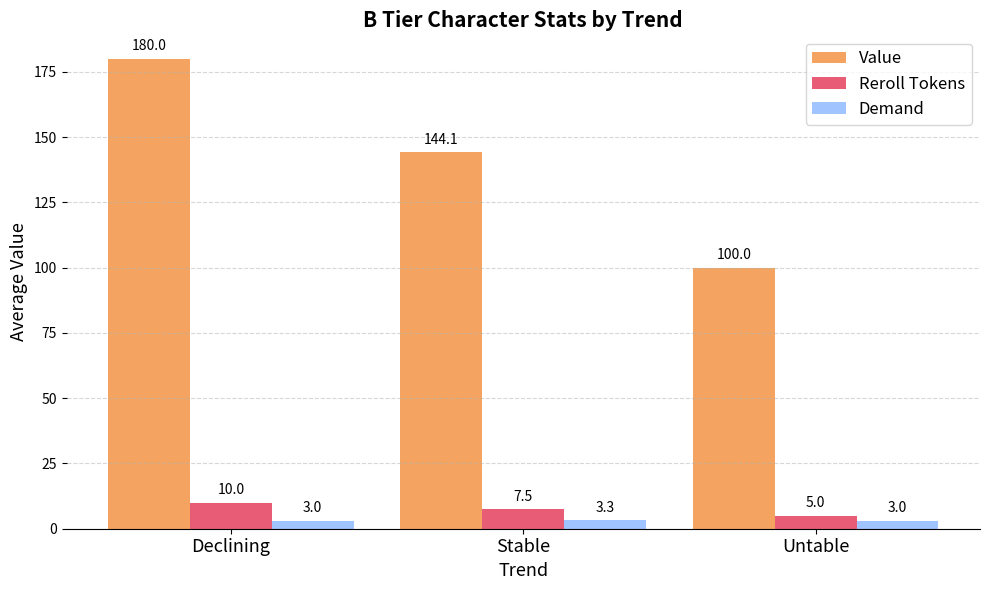

What value does the Value series have at Untable?

100.0